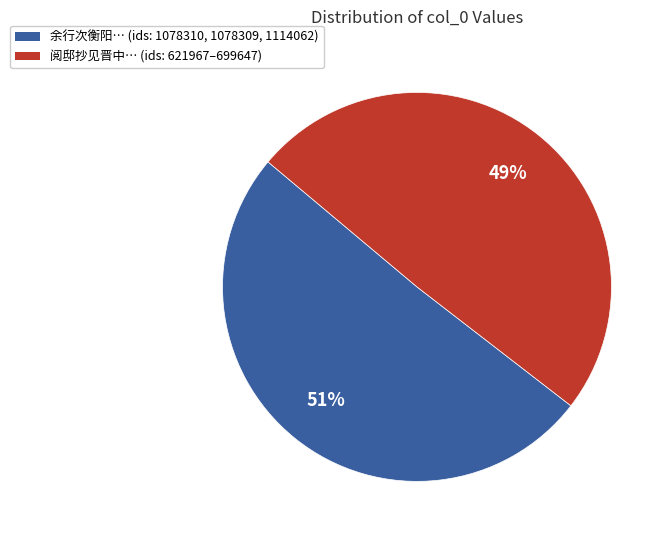

To the nearest percent, what is the average slice percentage?

50%